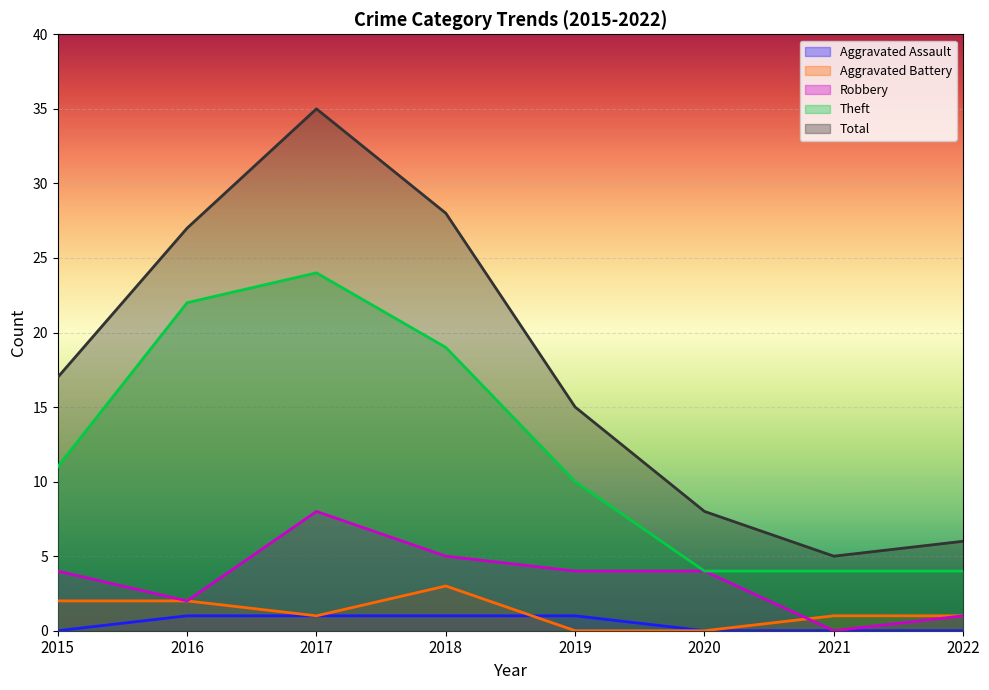

At how many categories does at least one series exceed 0?

8